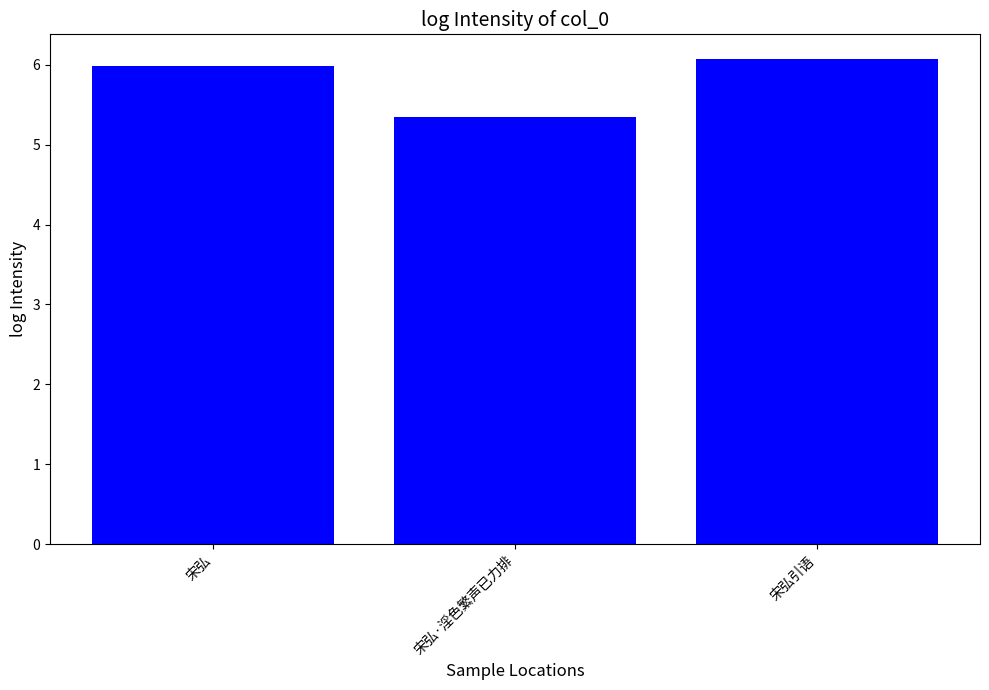

What is the sum of the values at 宋弘·淫色繁声已力排 and 宋弘引语?

11.4